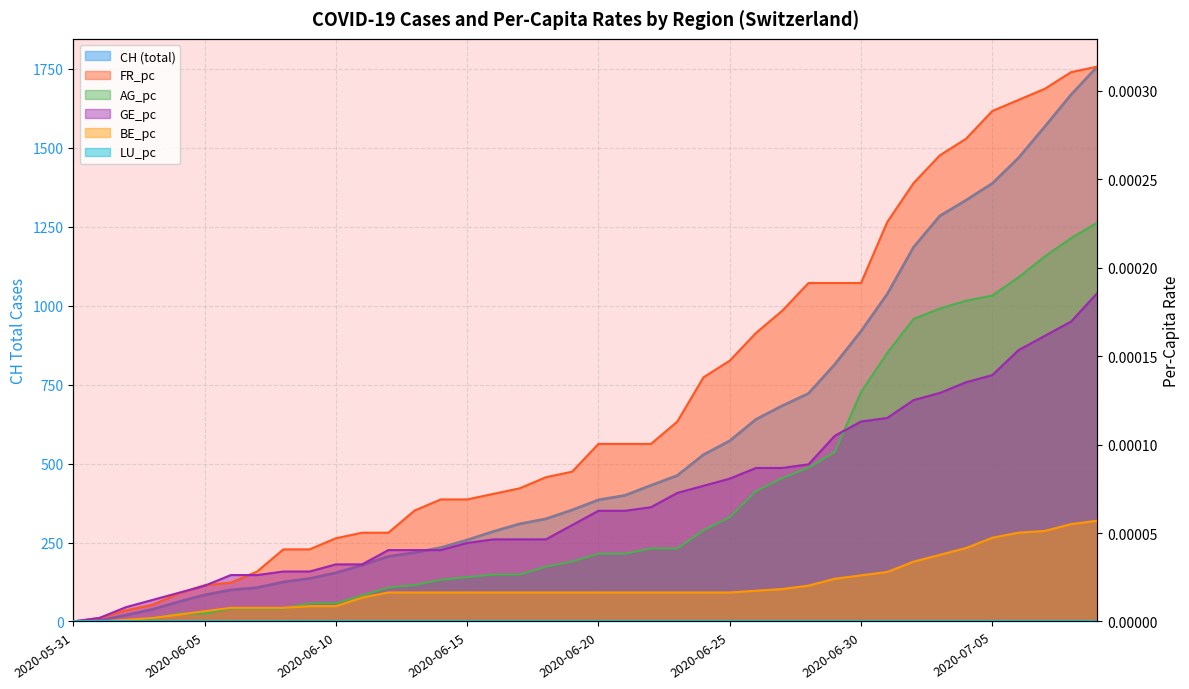

True or false: BE_pc and FR_pc cross at least once.

False